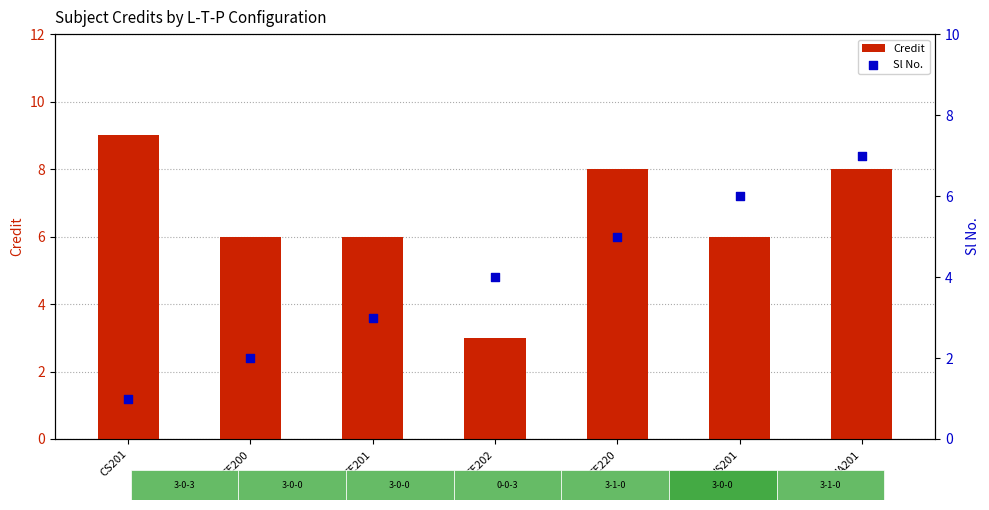

Is the value of Sl No. at EE201 greater than the value of Credit at EE220?

No